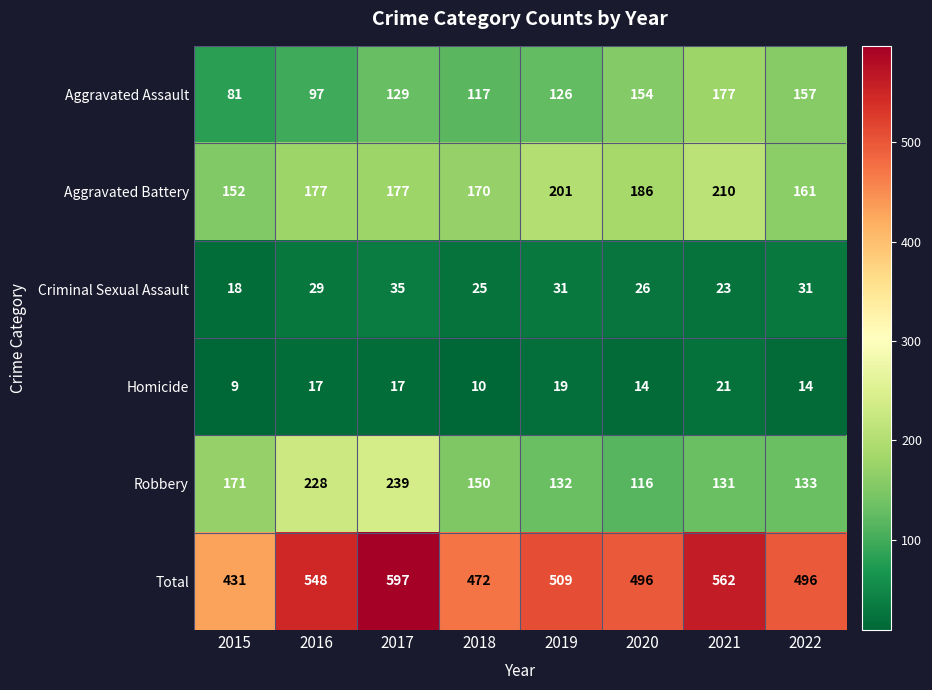

Which series has the largest total across all categories?

Total